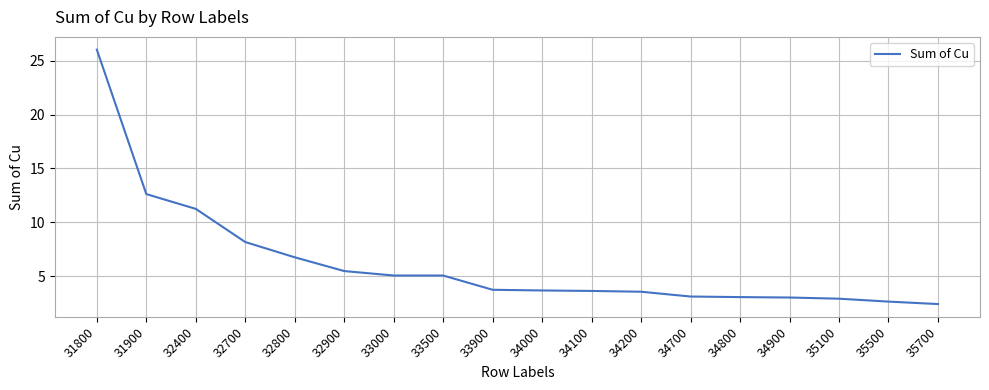

What is the difference between the second highest and second lowest values?

10.0